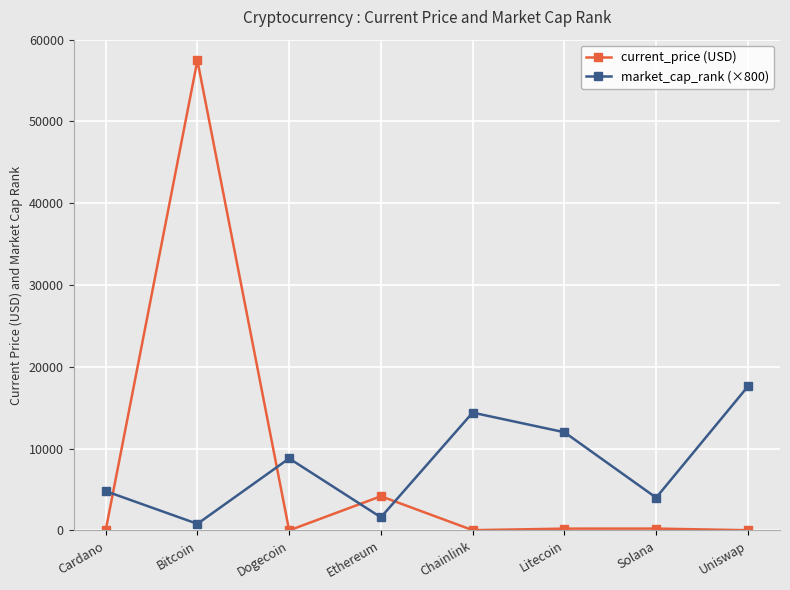

What is the label of the 4th point from the right?

Chainlink